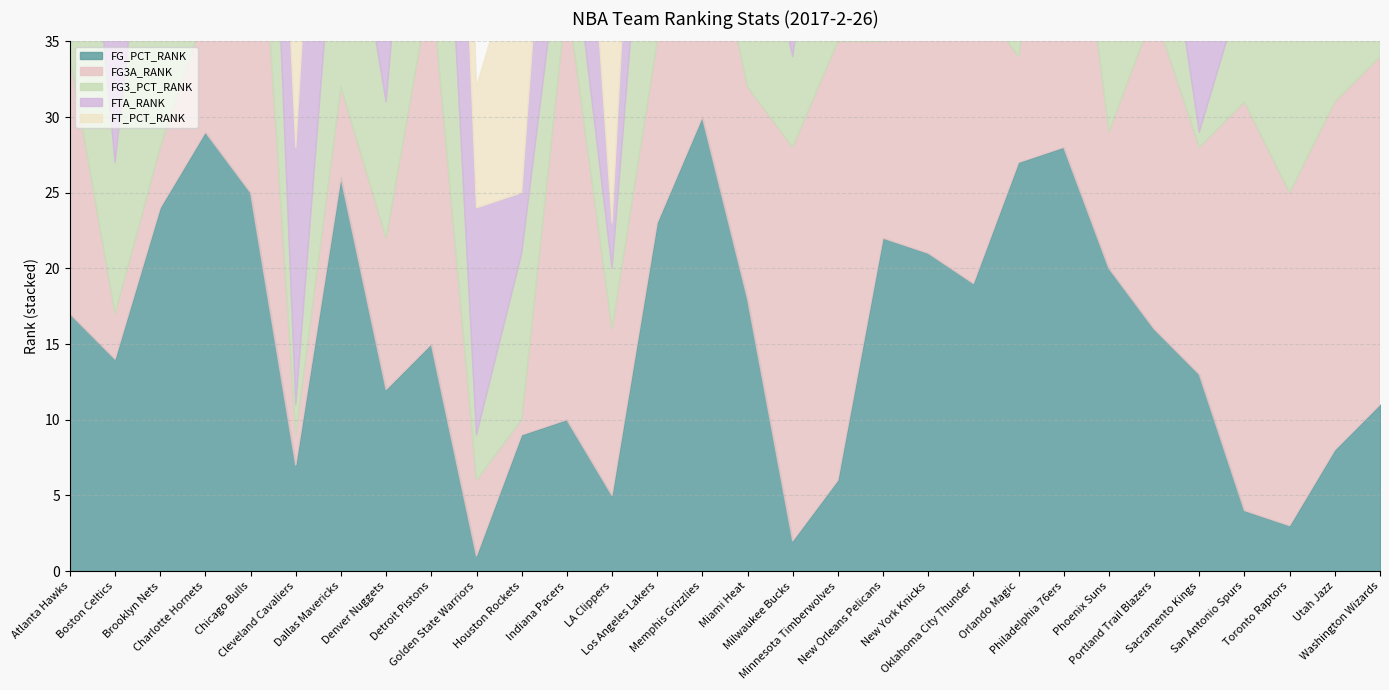

Rank the series by their maximum value, from highest to lowest.

FG_PCT_RANK, FG3A_RANK, FG3_PCT_RANK, FTA_RANK, FT_PCT_RANK